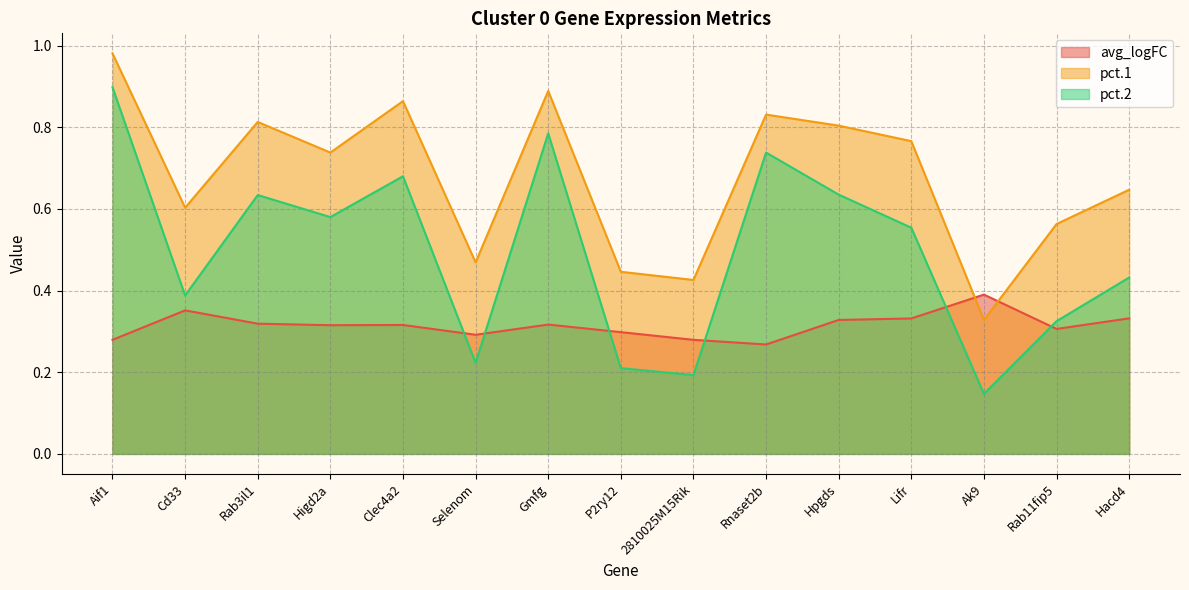

What is the minimum value shown in the chart?

0.1